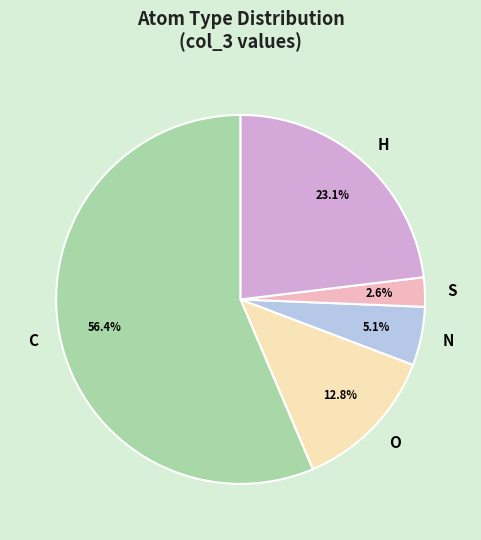

Does H account for over 50% of the chart?

No